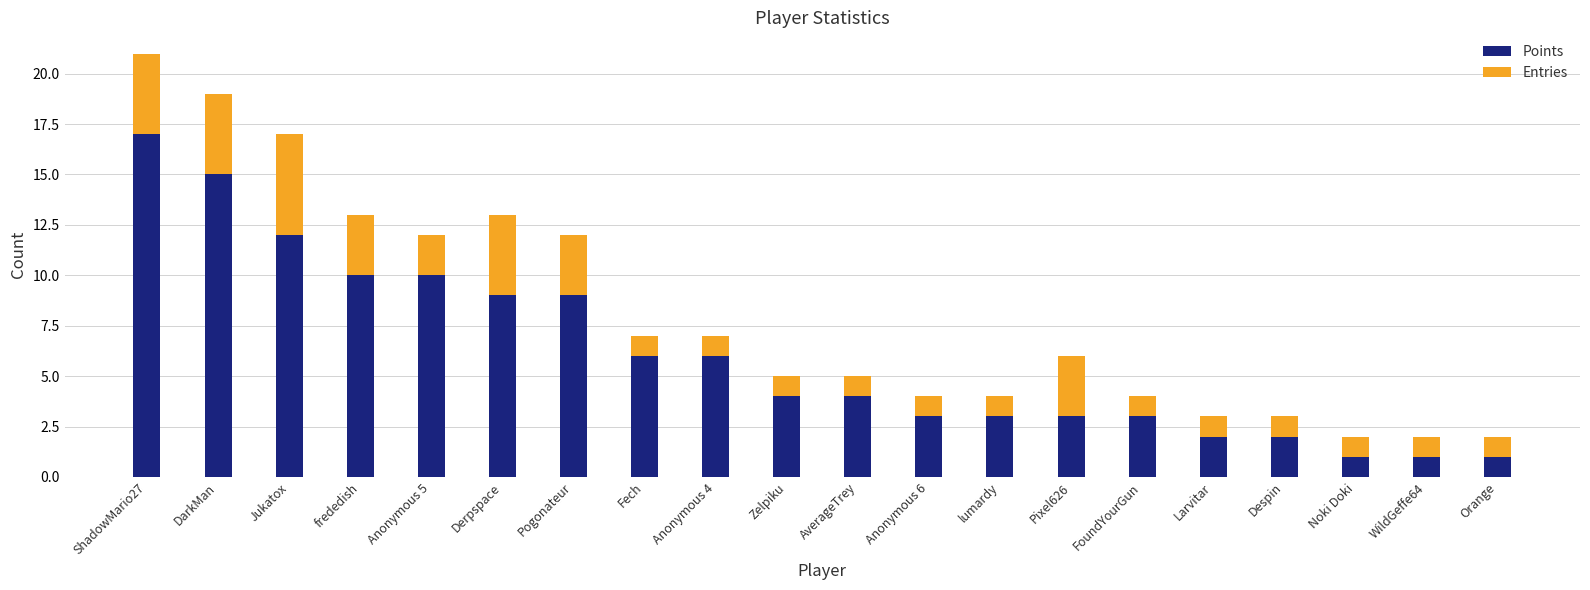

What is the sum of the Points values at Pogonateur and Orange?

10